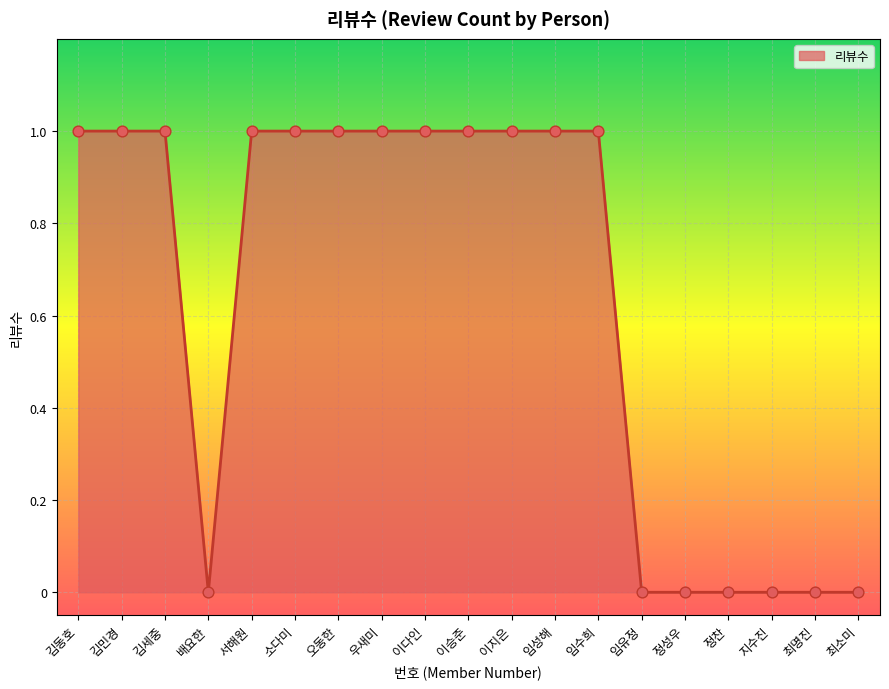

Which has a higher value, 최소미 or 임수희?

임수희